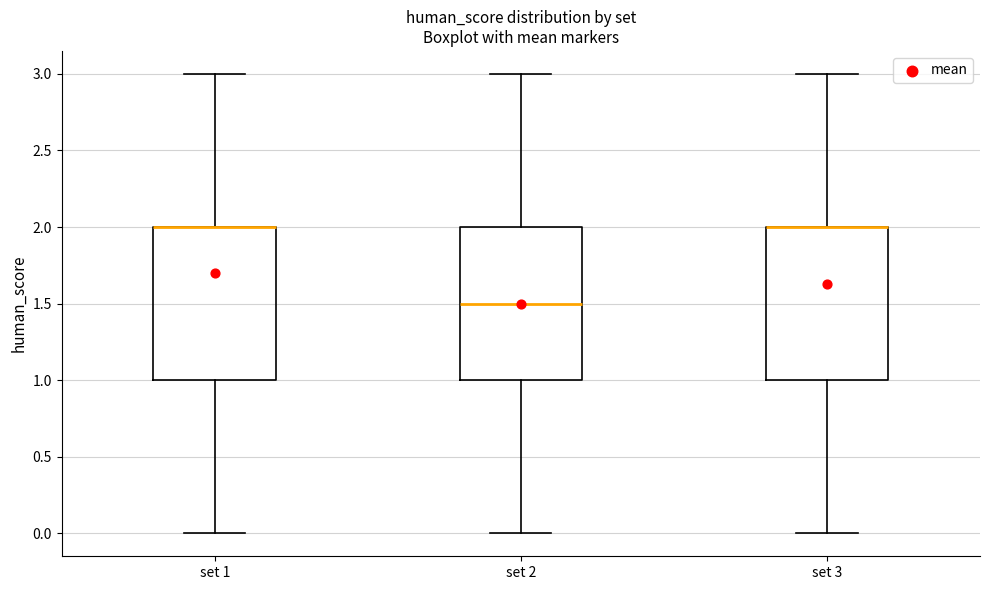

Reading left to right, read every box against the y-axis: the position of its median line, the range the box covers, and the ends of its whiskers. The values are not printed on the chart, so give them approximately, as read against the axis.

set 1: median 2.0 (drawn on the box's upper edge), box 1.0 to 2.0, whiskers 0.0 to 3.0
set 2: median 1.5, box 1.0 to 2.0, whiskers 0.0 to 3.0
set 3: median 2.0 (drawn on the box's upper edge), box 1.0 to 2.0, whiskers 0.0 to 3.0